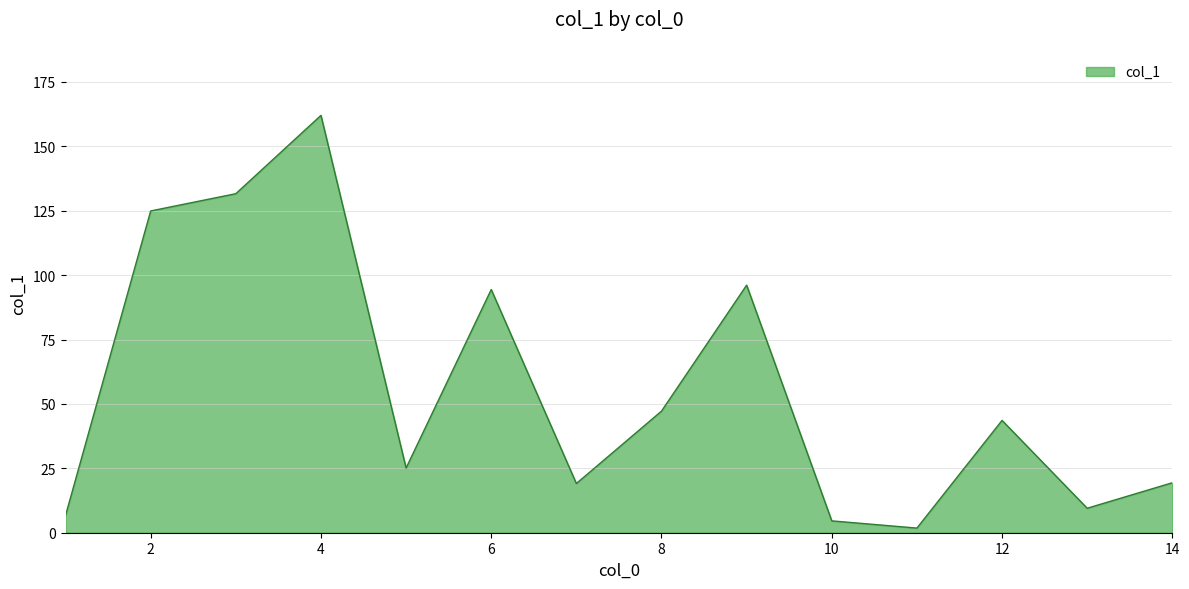

What is the greatest value displayed?

162.0